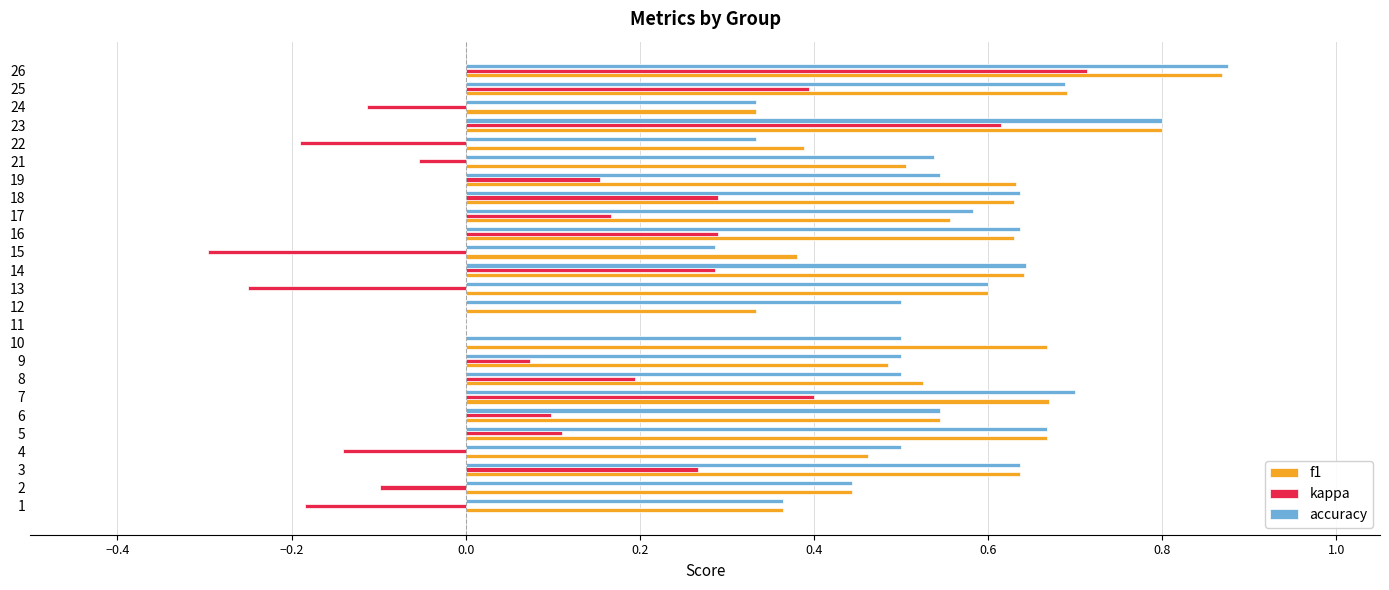

Which series has the largest range (max minus min)?

kappa